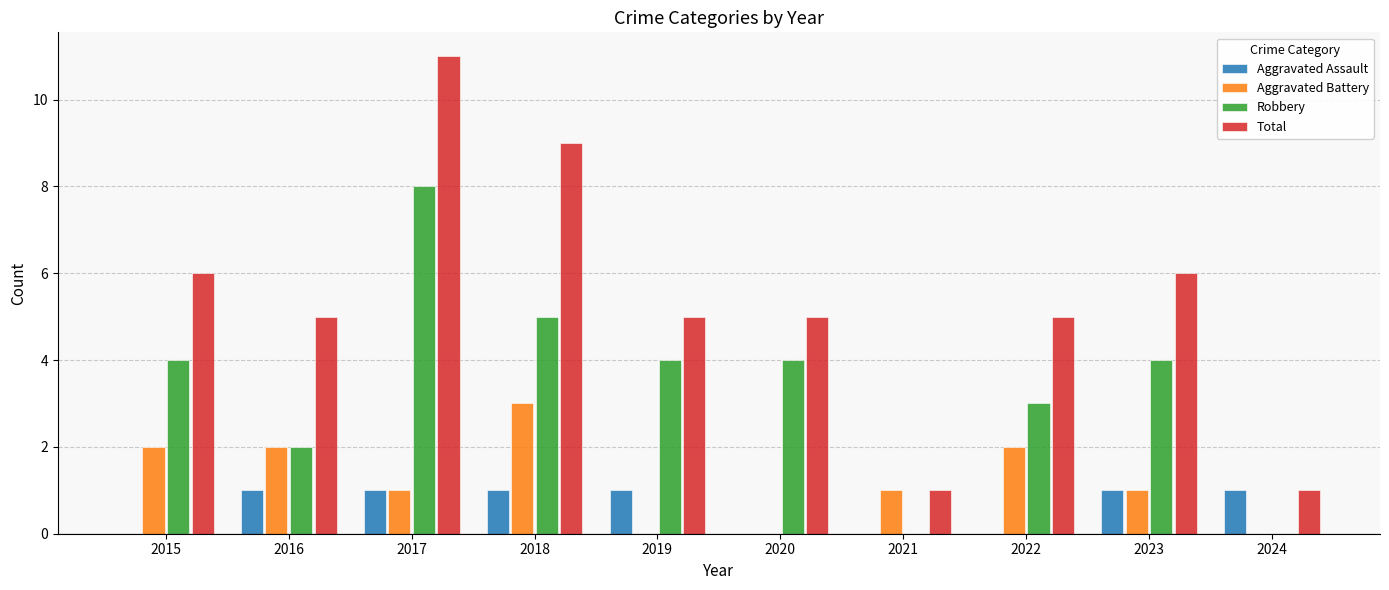

At which category is the sum across all series the highest?

2017